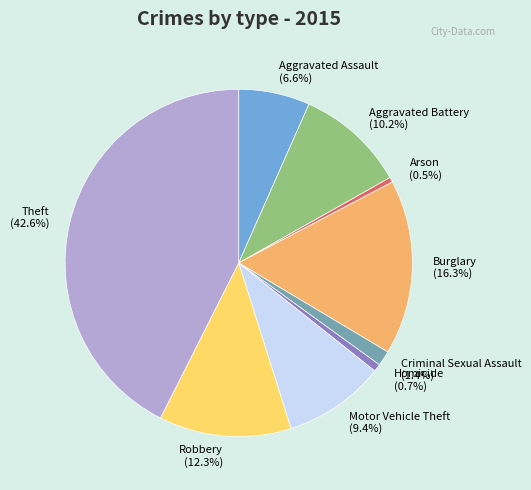

How many segments does this pie chart have?

9